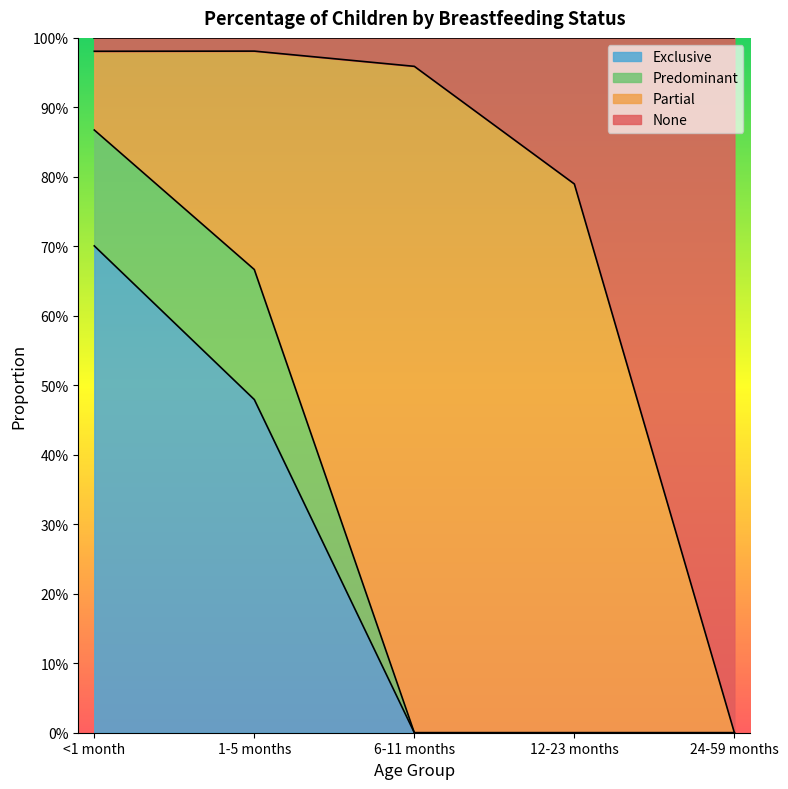

Which series has the largest range (max minus min)?

None